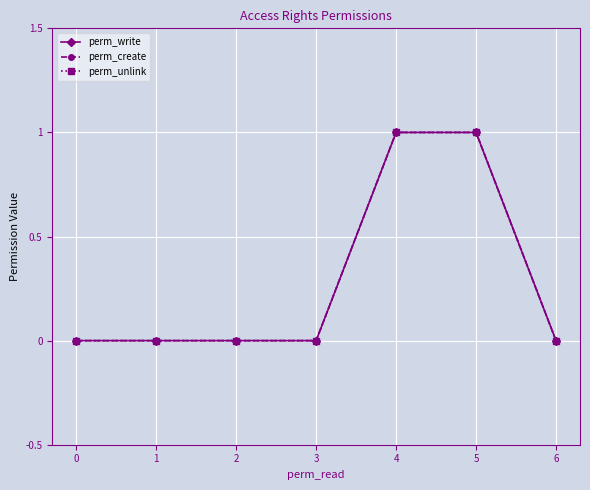

Is this an area chart (filled region under the line)?

No